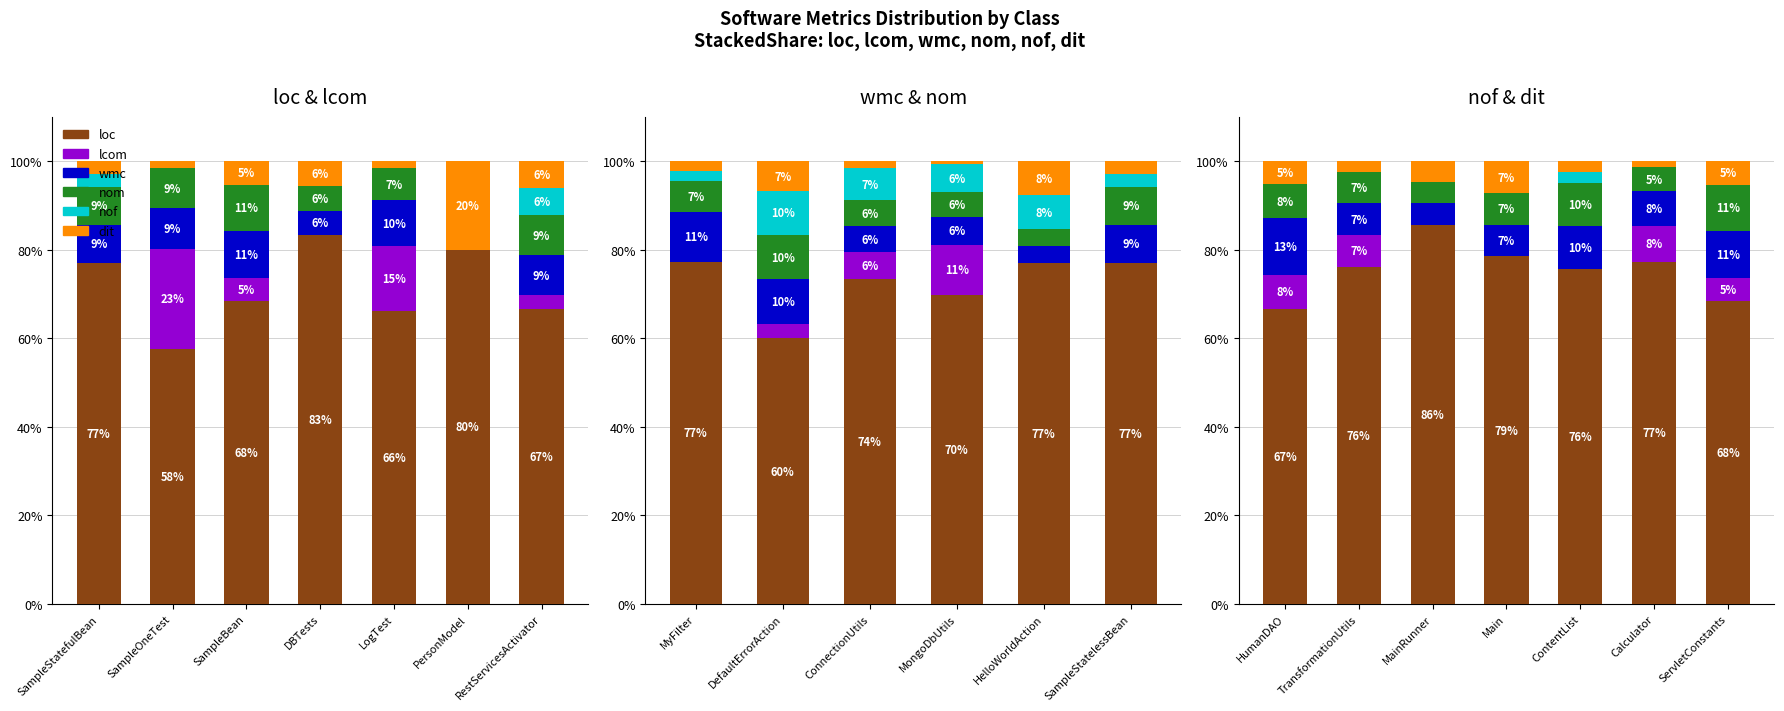

Reading right to left, extract all data points from this chart.

loc: 68.4	77.3	75.6	78.6	85.7	76.2	66.7
lcom: 5.3	8.0	0.0	0.0	0.0	7.1	7.7
wmc: 10.5	8.0	9.8	7.1	4.8	7.1	12.8
nom: 10.5	5.3	9.8	7.1	4.8	7.1	7.7
nof: 0.0	0.0	2.4	0.0	0.0	0.0	0.0
dit: 5.3	1.3	2.4	7.1	4.8	2.4	5.1